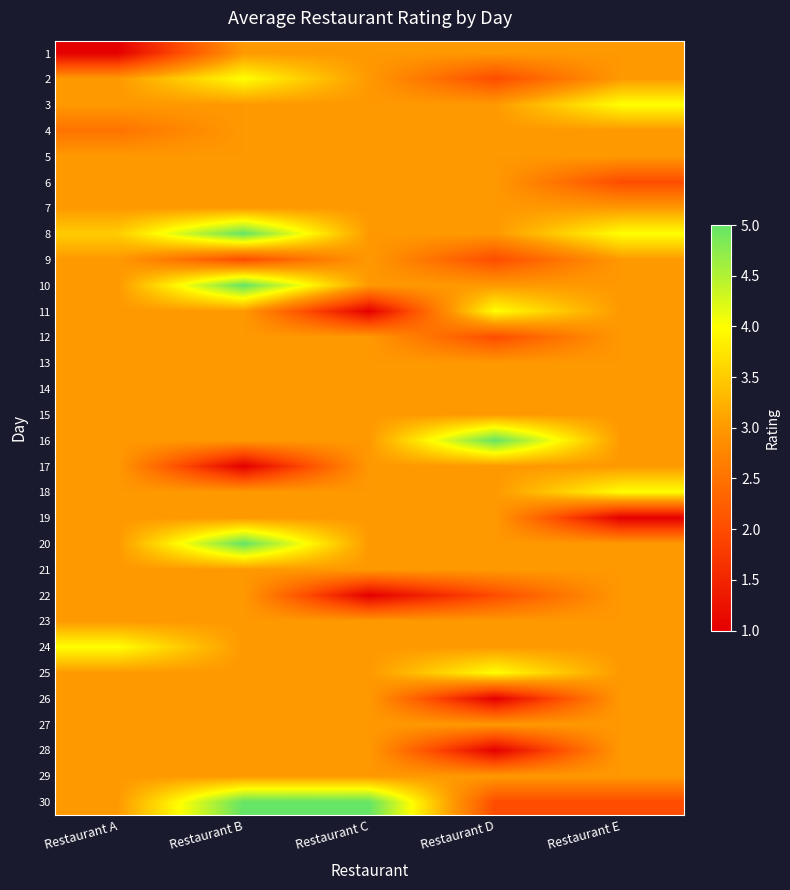

Reading right to left, list all the values displayed in this chart.

1: Restaurant E=3.0	Restaurant D=3.0	Restaurant C=3.0	Restaurant B=3.0	Restaurant A=1.0
2: Restaurant E=3.0	Restaurant D=2.0	Restaurant C=3.0	Restaurant B=4.0	Restaurant A=3.0
3: Restaurant E=4.0	Restaurant D=3.0	Restaurant C=3.0	Restaurant B=3.0	Restaurant A=3.0
4: Restaurant E=3.0	Restaurant D=3.0	Restaurant C=3.0	Restaurant B=3.0	Restaurant A=2.5
5: Restaurant E=3.0	Restaurant D=3.0	Restaurant C=3.0	Restaurant B=3.0	Restaurant A=3.0
6: Restaurant E=2.0	Restaurant D=3.0	Restaurant C=3.0	Restaurant B=3.0	Restaurant A=3.0
7: Restaurant E=3.0	Restaurant D=3.0	Restaurant C=3.0	Restaurant B=3.0	Restaurant A=3.0
8: Restaurant E=4.0	Restaurant D=3.0	Restaurant C=3.0	Restaurant B=5.0	Restaurant A=3.5
9: Restaurant E=3.0	Restaurant D=2.0	Restaurant C=3.0	Restaurant B=2.0	Restaurant A=3.0
10: Restaurant E=3.0	Restaurant D=3.0	Restaurant C=3.0	Restaurant B=5.0	Restaurant A=3.0
11: Restaurant E=3.0	Restaurant D=4.0	Restaurant C=1.0	Restaurant B=3.0	Restaurant A=3.0
12: Restaurant E=3.0	Restaurant D=2.0	Restaurant C=3.0	Restaurant B=3.0	Restaurant A=3.0
13: Restaurant E=3.0	Restaurant D=3.0	Restaurant C=3.0	Restaurant B=3.0	Restaurant A=3.0
14: Restaurant E=3.0	Restaurant D=3.0	Restaurant C=3.0	Restaurant B=3.0	Restaurant A=3.0
15: Restaurant E=3.0	Restaurant D=3.0	Restaurant C=3.0	Restaurant B=3.0	Restaurant A=3.0
16: Restaurant E=3.0	Restaurant D=5.0	Restaurant C=3.0	Restaurant B=3.0	Restaurant A=3.0
17: Restaurant E=3.0	Restaurant D=3.0	Restaurant C=3.0	Restaurant B=1.0	Restaurant A=3.0
18: Restaurant E=4.0	Restaurant D=3.0	Restaurant C=3.0	Restaurant B=3.0	Restaurant A=3.0
19: Restaurant E=1.0	Restaurant D=3.0	Restaurant C=3.0	Restaurant B=3.0	Restaurant A=3.0
20: Restaurant E=3.0	Restaurant D=3.0	Restaurant C=3.0	Restaurant B=5.0	Restaurant A=3.0
21: Restaurant E=3.0	Restaurant D=3.0	Restaurant C=3.0	Restaurant B=3.0	Restaurant A=3.0
22: Restaurant E=3.0	Restaurant D=2.0	Restaurant C=1.0	Restaurant B=3.0	Restaurant A=3.0
23: Restaurant E=3.0	Restaurant D=3.0	Restaurant C=3.0	Restaurant B=3.0	Restaurant A=3.0
24: Restaurant E=3.0	Restaurant D=3.0	Restaurant C=3.0	Restaurant B=3.0	Restaurant A=4.0
25: Restaurant E=3.0	Restaurant D=4.0	Restaurant C=3.0	Restaurant B=3.0	Restaurant A=3.0
26: Restaurant E=3.0	Restaurant D=1.0	Restaurant C=3.0	Restaurant B=3.0	Restaurant A=3.0
27: Restaurant E=3.0	Restaurant D=3.0	Restaurant C=3.0	Restaurant B=3.0	Restaurant A=3.0
28: Restaurant E=3.0	Restaurant D=1.0	Restaurant C=3.0	Restaurant B=3.0	Restaurant A=3.0
29: Restaurant E=3.0	Restaurant D=3.0	Restaurant C=3.0	Restaurant B=3.0	Restaurant A=3.0
30: Restaurant E=2.0	Restaurant D=2.0	Restaurant C=5.0	Restaurant B=5.0	Restaurant A=3.0